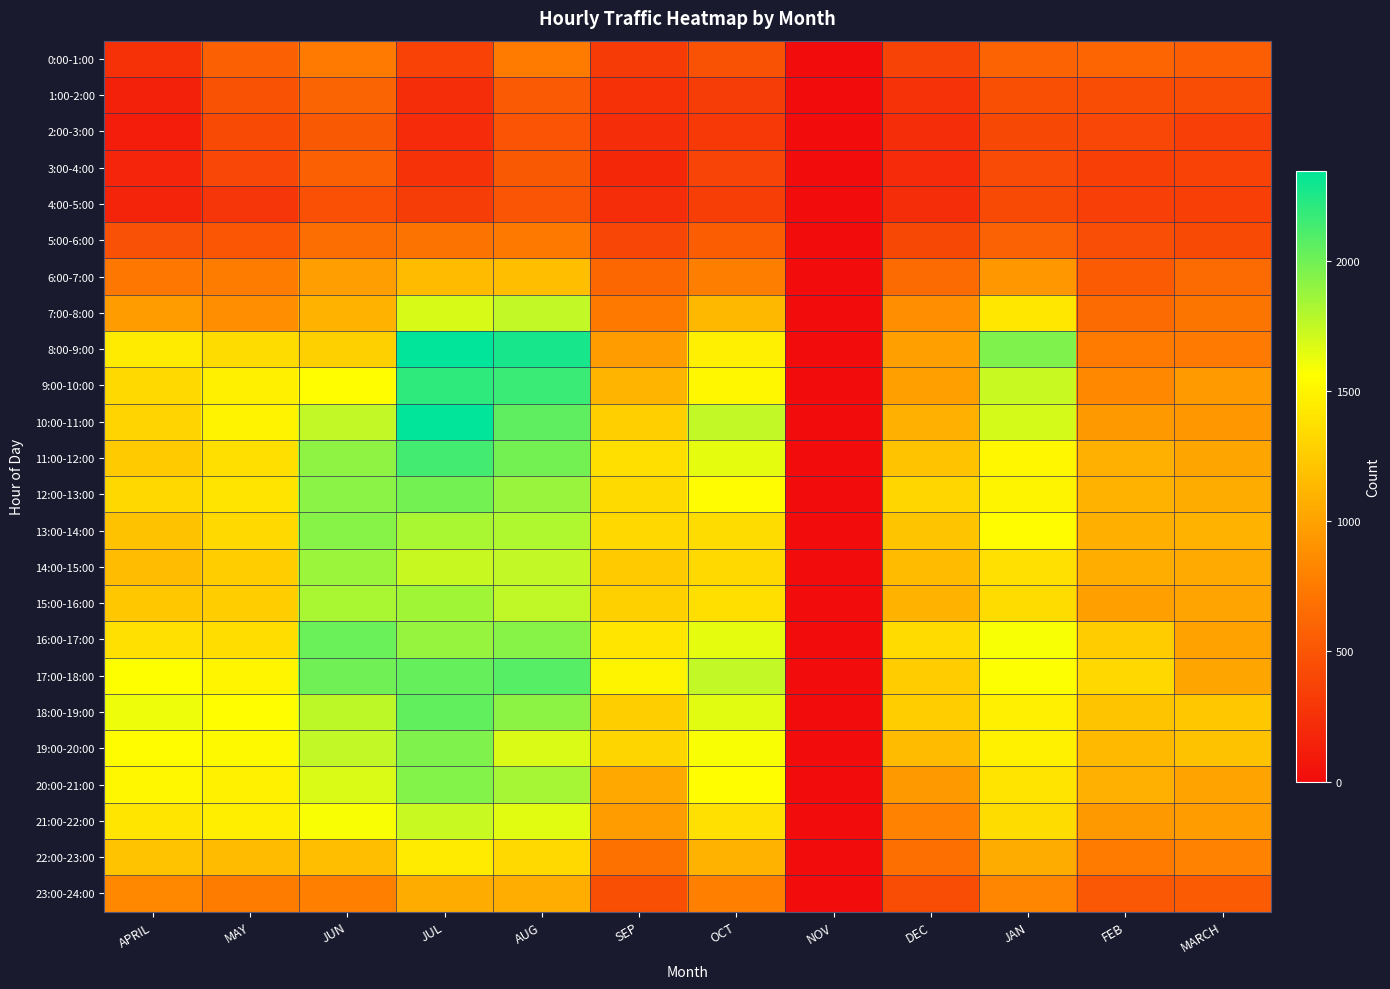

Reading left to right, what are all the values shown in this chart?

0:00-1:00: APRIL=254	MAY=571	JUN=750	JUL=367	AUG=752	SEP=324	OCT=478	NOV=0	DEC=374	JAN=592	FEB=606	MARCH=562
1:00-2:00: APRIL=145	MAY=477	JUN=596	JUL=223	AUG=527	SEP=254	OCT=334	NOV=0	DEC=270	JAN=454	FEB=435	MARCH=437
2:00-3:00: APRIL=110	MAY=426	JUN=525	JUL=215	AUG=492	SEP=224	OCT=311	NOV=0	DEC=220	JAN=405	FEB=403	MARCH=346
3:00-4:00: APRIL=165	MAY=400	JUN=576	JUL=258	AUG=526	SEP=183	OCT=383	NOV=0	DEC=211	JAN=430	FEB=356	MARCH=371
4:00-5:00: APRIL=163	MAY=284	JUN=463	JUL=338	AUG=498	SEP=233	OCT=341	NOV=0	DEC=225	JAN=420	FEB=345	MARCH=353
5:00-6:00: APRIL=468	MAY=503	JUN=656	JUL=698	AUG=740	SEP=397	OCT=551	NOV=0	DEC=410	JAN=587	FEB=453	MARCH=424
6:00-7:00: APRIL=724	MAY=765	JUN=975	JUL=1153	AUG=1175	SEP=623	OCT=780	NOV=0	DEC=637	JAN=926	FEB=541	MARCH=649
7:00-8:00: APRIL=965	MAY=883	JUN=1092	JUL=1685	AUG=1754	SEP=742	OCT=1129	NOV=0	DEC=879	JAN=1420	FEB=645	MARCH=719
8:00-9:00: APRIL=1445	MAY=1350	JUN=1281	JUL=2343	AUG=2272	SEP=958	OCT=1468	NOV=0	DEC=978	JAN=1956	FEB=753	MARCH=751
9:00-10:00: APRIL=1337	MAY=1475	JUN=1554	JUL=2202	AUG=2167	SEP=1106	OCT=1517	NOV=0	DEC=978	JAN=1731	FEB=840	MARCH=947
10:00-11:00: APRIL=1305	MAY=1492	JUN=1753	JUL=2346	AUG=2055	SEP=1272	OCT=1752	NOV=0	DEC=1085	JAN=1691	FEB=941	MARCH=939
11:00-12:00: APRIL=1250	MAY=1370	JUN=1910	JUL=2139	AUG=1988	SEP=1371	OCT=1639	NOV=0	DEC=1199	JAN=1515	FEB=1084	MARCH=1015
12:00-13:00: APRIL=1328	MAY=1400	JUN=1917	JUL=1989	AUG=1876	SEP=1338	OCT=1541	NOV=0	DEC=1316	JAN=1502	FEB=1091	MARCH=1058
13:00-14:00: APRIL=1193	MAY=1330	JUN=1925	JUL=1825	AUG=1806	SEP=1327	OCT=1353	NOV=0	DEC=1208	JAN=1548	FEB=1075	MARCH=1101
14:00-15:00: APRIL=1157	MAY=1257	JUN=1865	JUL=1733	AUG=1752	SEP=1242	OCT=1337	NOV=0	DEC=1148	JAN=1376	FEB=1069	MARCH=1046
15:00-16:00: APRIL=1222	MAY=1259	JUN=1827	JUL=1850	AUG=1755	SEP=1274	OCT=1370	NOV=0	DEC=1103	JAN=1350	FEB=981	MARCH=1012
16:00-17:00: APRIL=1379	MAY=1359	JUN=2020	JUL=1883	AUG=1929	SEP=1409	OCT=1644	NOV=0	DEC=1343	JAN=1585	FEB=1255	MARCH=998
17:00-18:00: APRIL=1562	MAY=1505	JUN=2000	JUL=2030	AUG=2080	SEP=1502	OCT=1754	NOV=0	DEC=1254	JAN=1568	FEB=1325	MARCH=1016
18:00-19:00: APRIL=1614	MAY=1553	JUN=1765	JUL=2040	AUG=1915	SEP=1266	OCT=1650	NOV=0	DEC=1258	JAN=1470	FEB=1204	MARCH=1221
19:00-20:00: APRIL=1547	MAY=1527	JUN=1754	JUL=1956	AUG=1678	SEP=1307	OCT=1577	NOV=0	DEC=1149	JAN=1476	FEB=1142	MARCH=1195
20:00-21:00: APRIL=1517	MAY=1478	JUN=1674	JUL=1941	AUG=1835	SEP=1037	OCT=1552	NOV=0	DEC=940	JAN=1398	FEB=1082	MARCH=1003
21:00-22:00: APRIL=1411	MAY=1465	JUN=1579	JUL=1731	AUG=1653	SEP=964	OCT=1377	NOV=0	DEC=803	JAN=1350	FEB=943	MARCH=970
22:00-23:00: APRIL=1198	MAY=1149	JUN=1167	JUL=1440	AUG=1330	SEP=688	OCT=1094	NOV=0	DEC=669	JAN=1062	FEB=758	MARCH=801
23:00-24:00: APRIL=840	MAY=767	JUN=788	JUL=1063	AUG=1065	SEP=458	OCT=784	NOV=0	DEC=435	JAN=828	FEB=517	MARCH=543